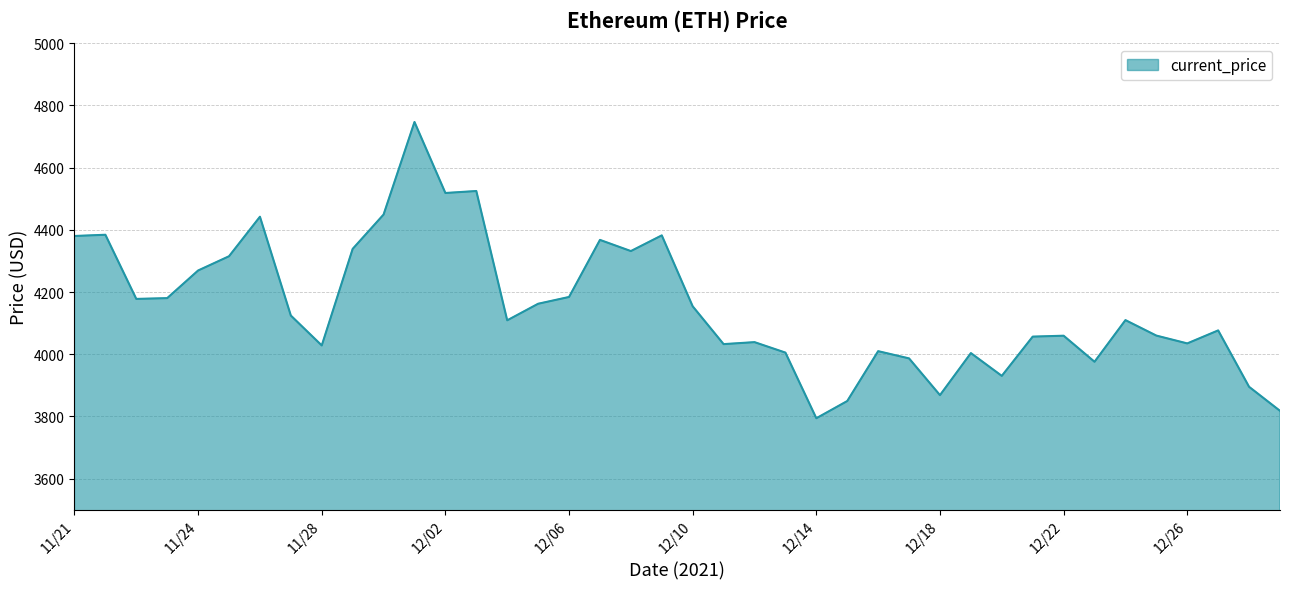

What is the difference between the maximum and minimum values?

952.1